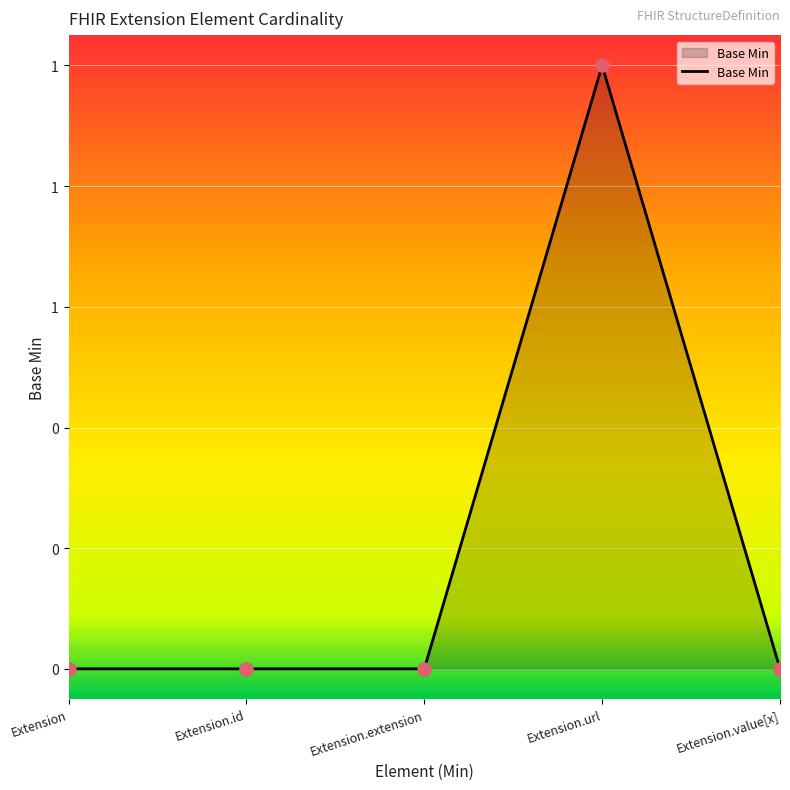

Between Extension and Extension.value[x], which is larger?

Extension